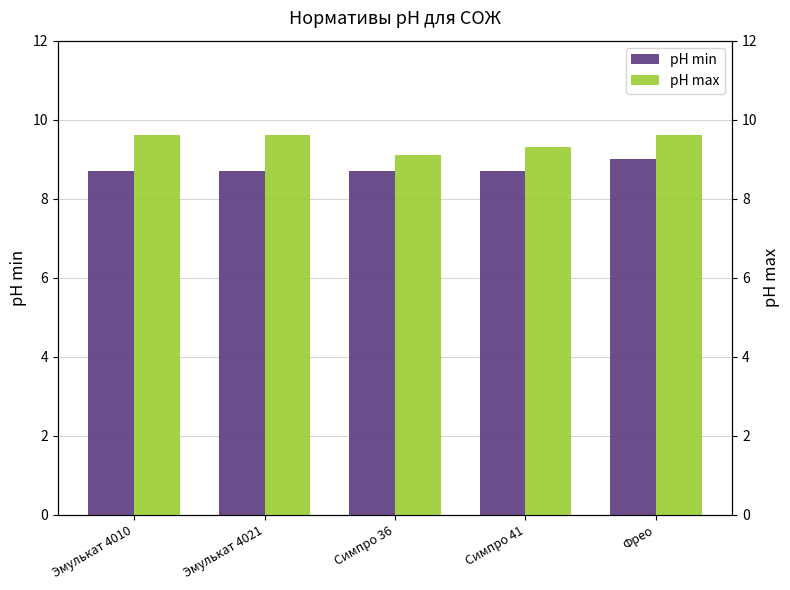

Which category has the highest value in the pH max series?

Эмулькат 4010